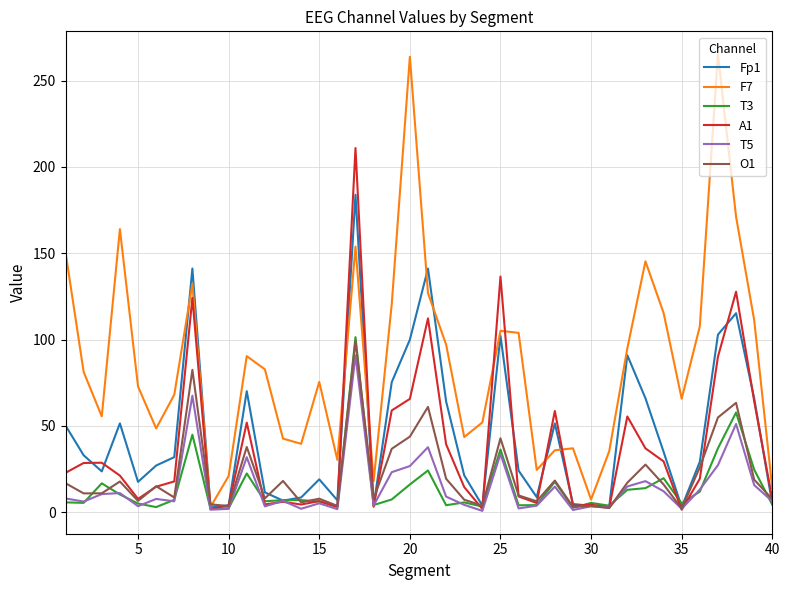

What are all the series names shown in the legend?

Fp1, F7, T3, A1, T5, O1